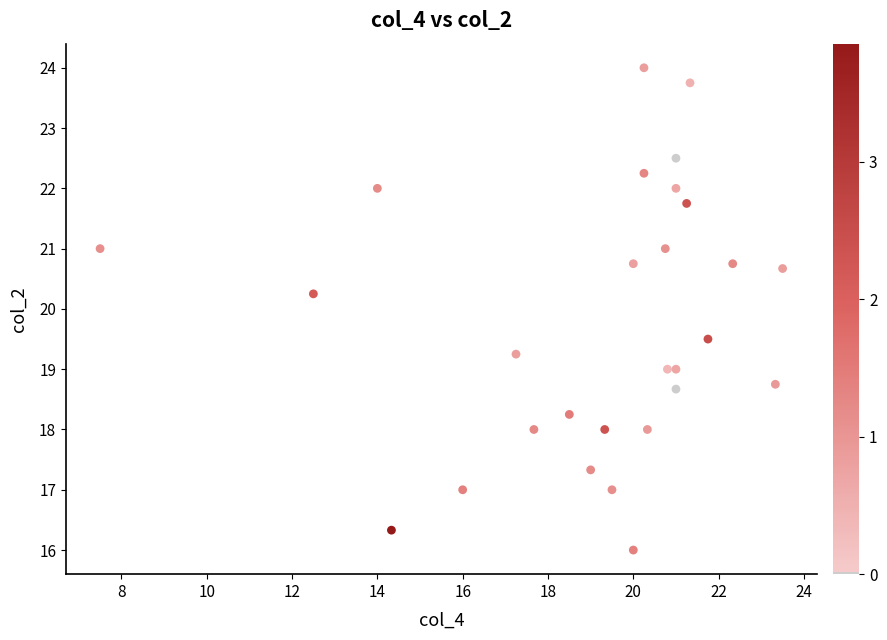

What is the range of X values (max minus min)?

16.0